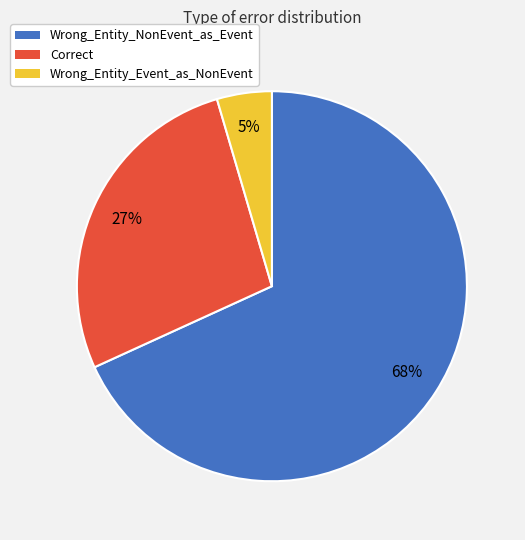

Between Correct and Wrong_Entity_Event_as_NonEvent, which is larger?

Correct